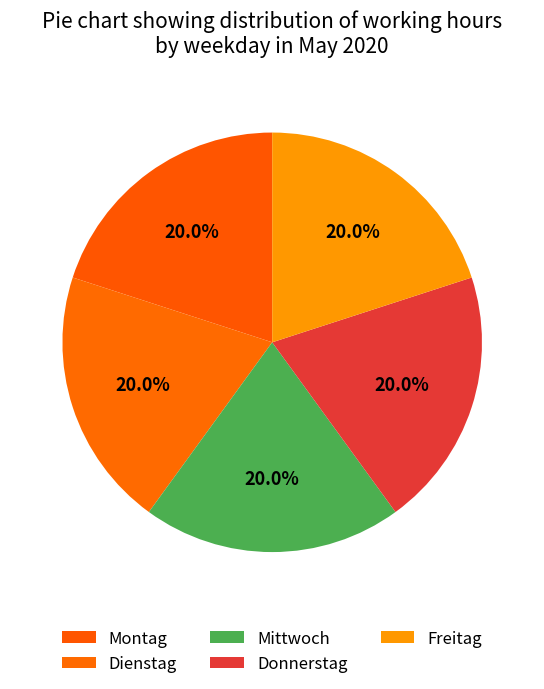

How many slices are in this pie chart?

5